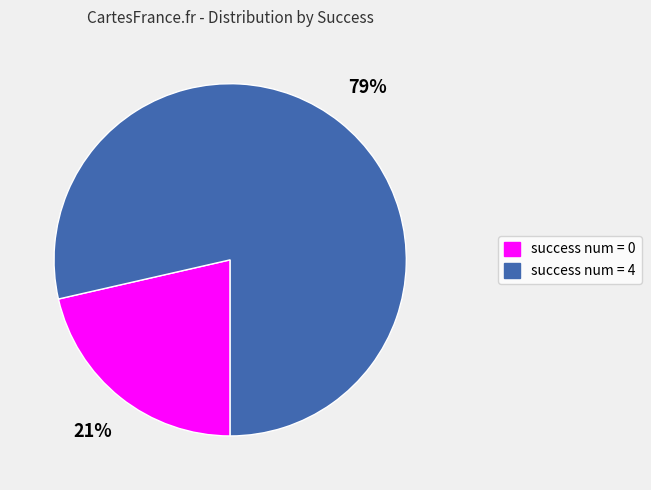

To the nearest percent, what is the average slice percentage?

50%